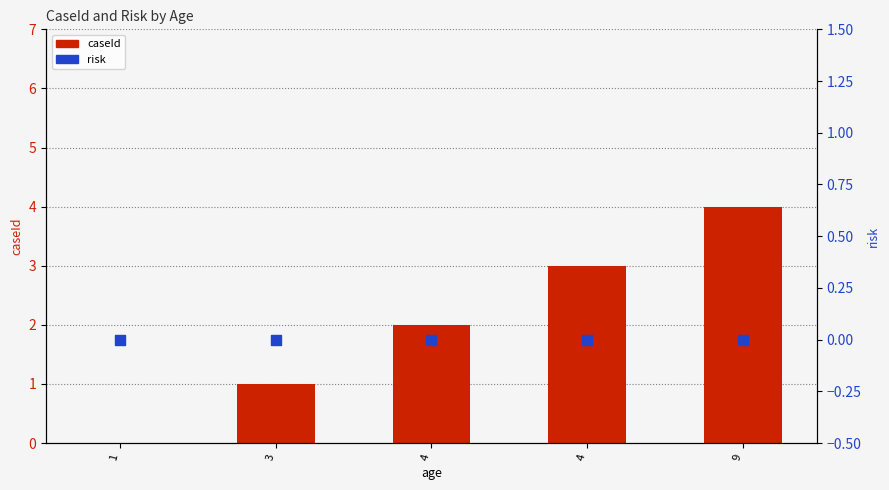

What are all the series names shown in the legend?

caseId, risk